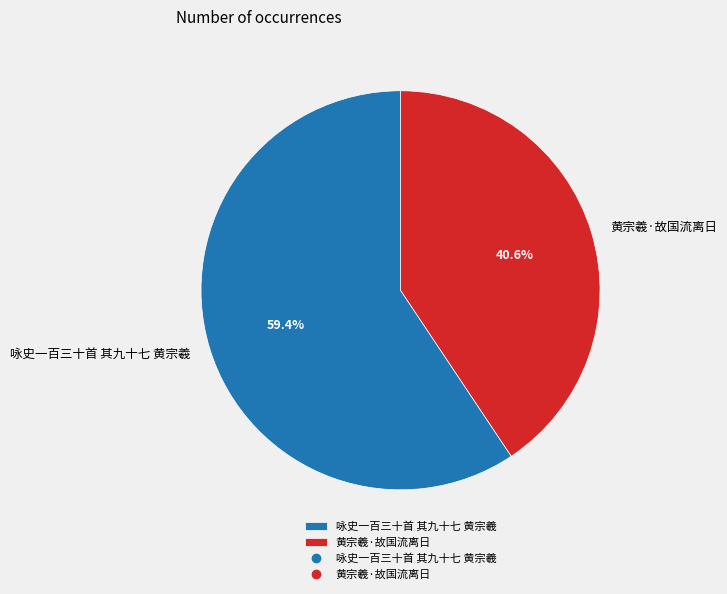

Approximately how many times larger is the value at 咏史一百三十首 其九十七 黄宗羲 compared to 黄宗羲·故国流离日?

1.5